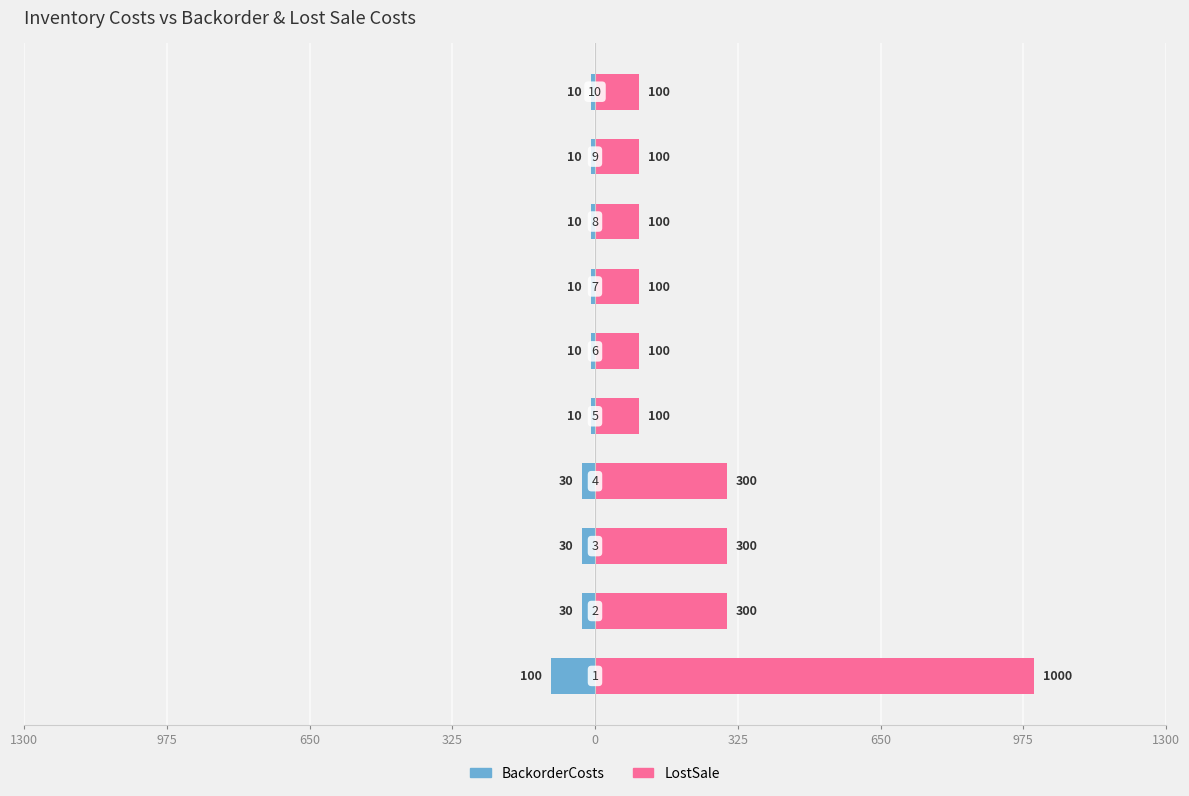

Reading left to right, what are all the values shown in this chart?

BackorderCosts: -100	-30	-30	-30	-10	-10	-10	-10	-10	-10
LostSale: 1000	300	300	300	100	100	100	100	100	100